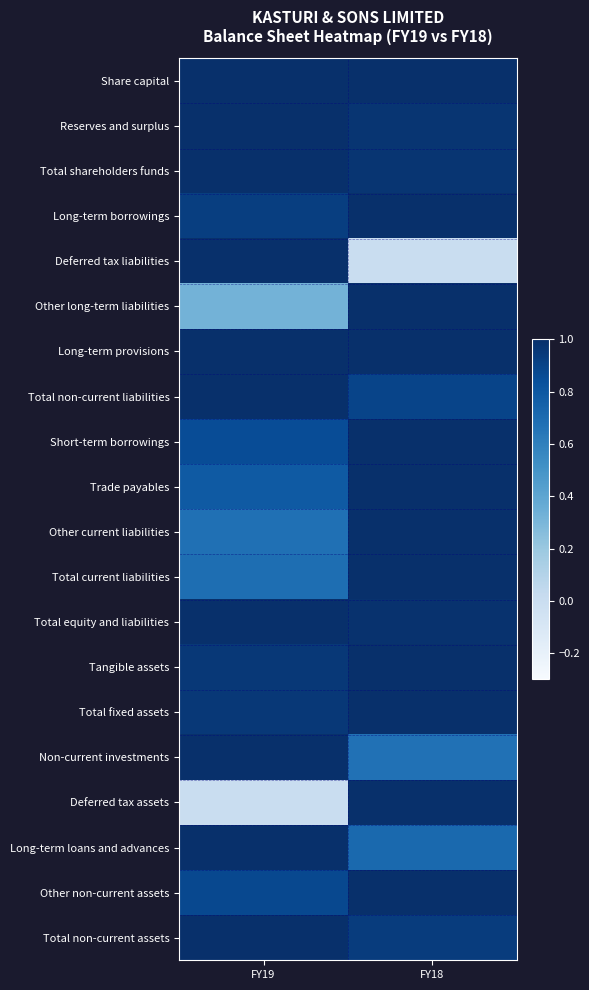

Rank the series at FY19 from highest to lowest value.

Share capital, Reserves and surplus, Total shareholders funds, Deferred tax liabilities, Long-term provisions, Total non-current liabilities, Total equity and liabilities, Non-current investments, Long-term loans and advances, Total non-current assets, Tangible assets, Total fixed assets, Long-term borrowings, Other non-current assets, Short-term borrowings, Trade payables, Total current liabilities, Other current liabilities, Other long-term liabilities, Deferred tax assets